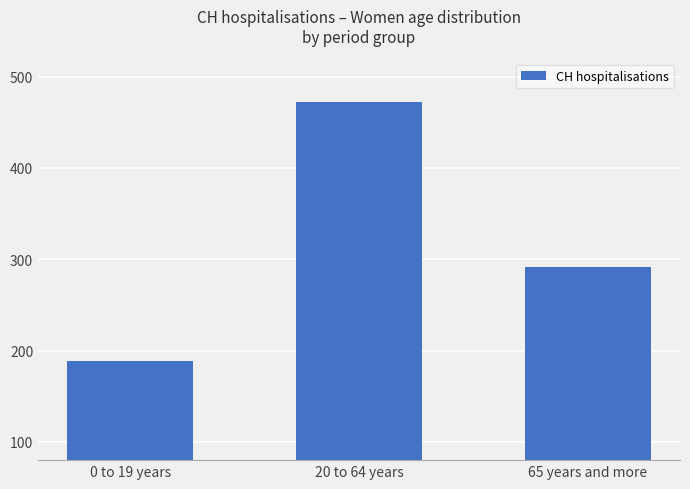

What is the change in value from 0 to 19 years to 20 to 64 years?

+284